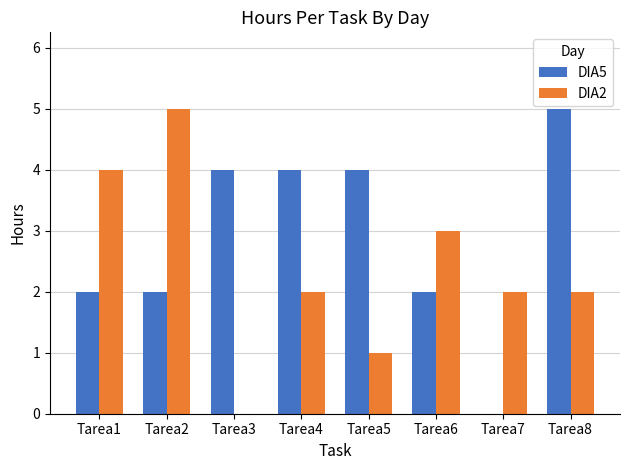

Reading left to right, what are all the values shown in this chart?

DIA5: Tarea1=2	Tarea2=2	Tarea3=4	Tarea4=4	Tarea5=4	Tarea6=2	Tarea7=0	Tarea8=5
DIA2: Tarea1=4	Tarea2=5	Tarea3=0	Tarea4=2	Tarea5=1	Tarea6=3	Tarea7=2	Tarea8=2